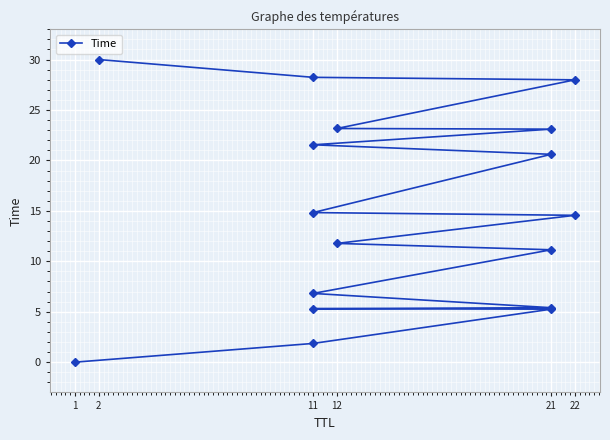

What is the difference between the maximum and minimum values?

30.0